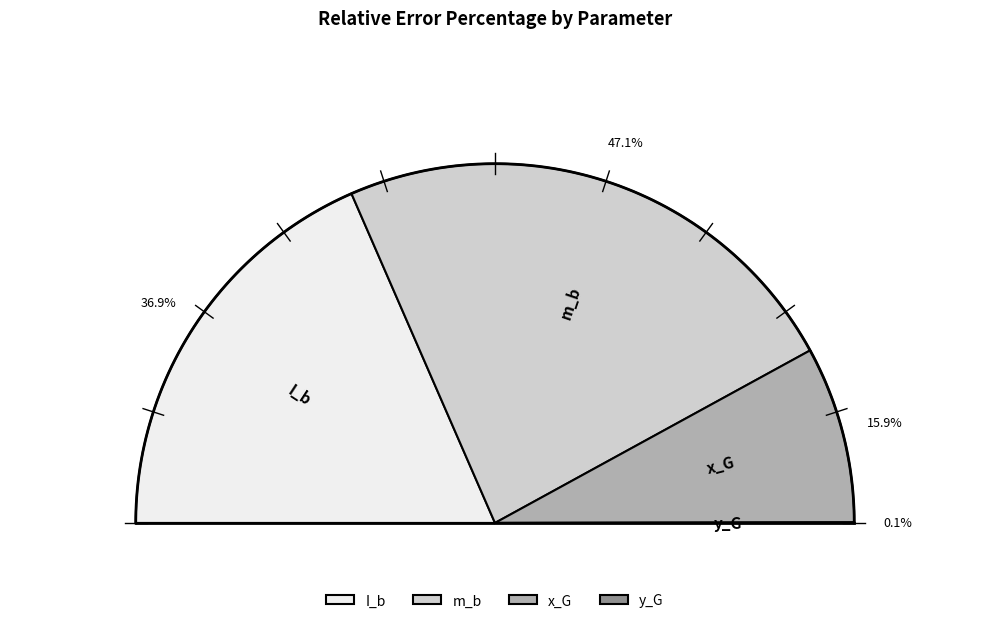

To the nearest percent, what portion does I_b represent?

37%